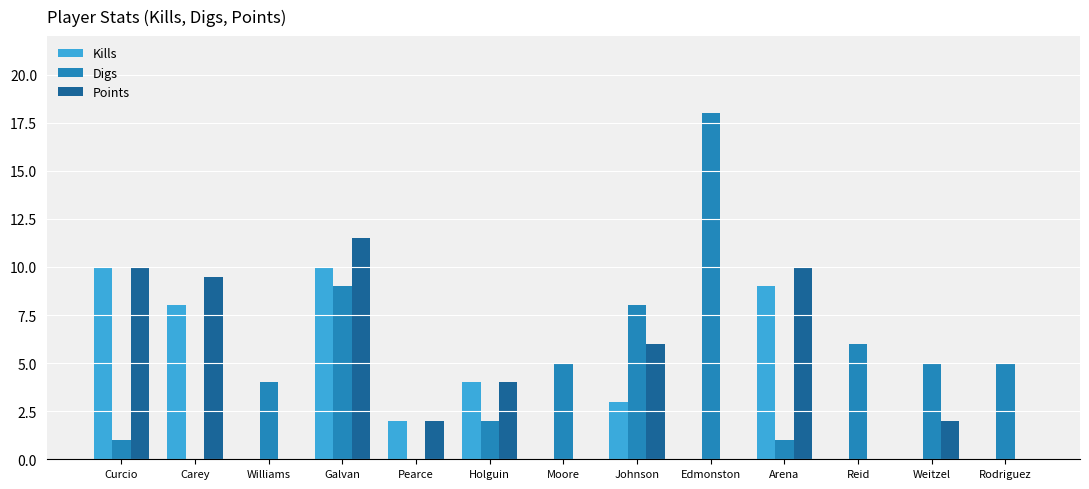

How many categories are shown in the chart?

13